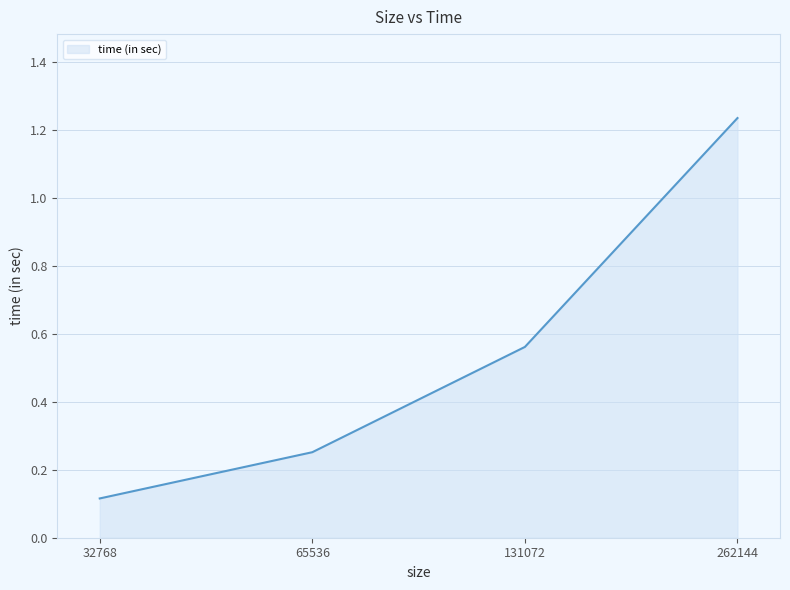

What is the difference between the values at 262144 and 32768?

1.1